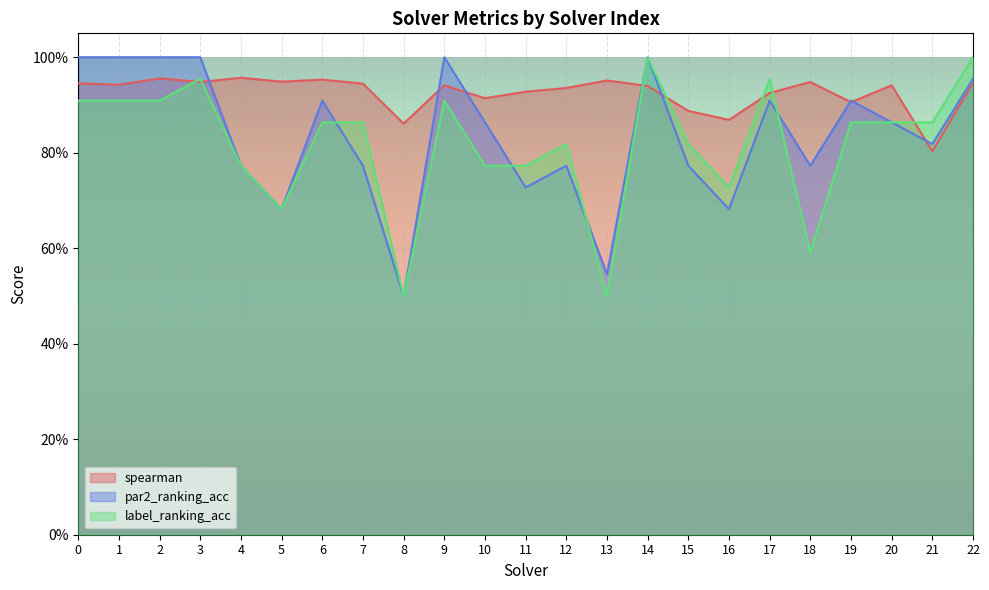

What is the difference between the maximum and second lowest values in the label_ranking_acc series?

0.5